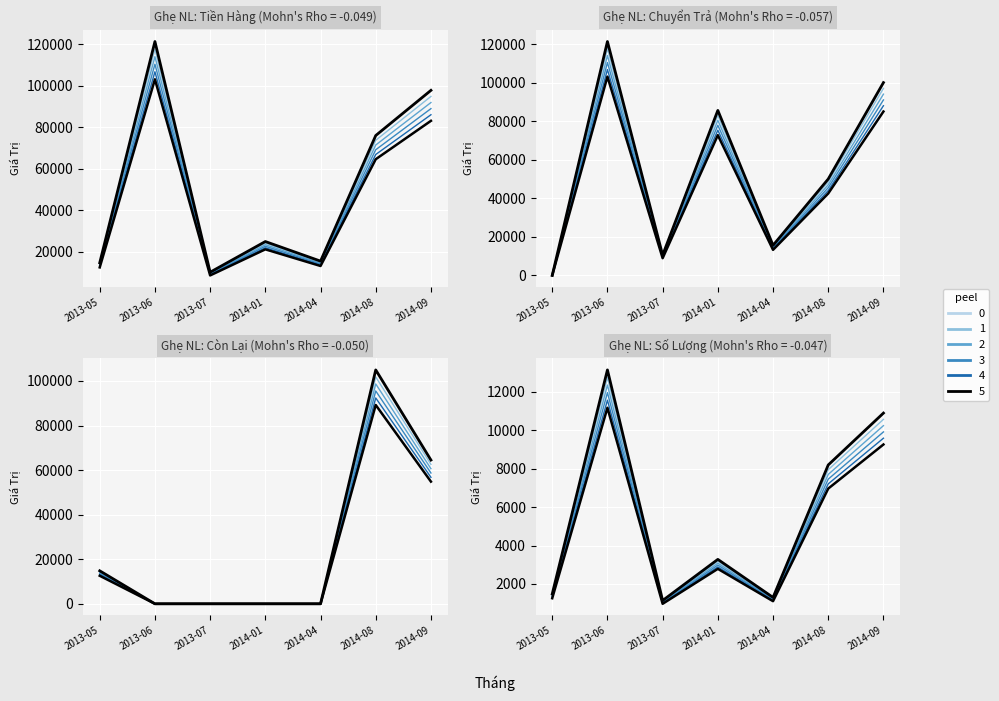

Where is peel 2 nearest to the value 6706?

2014-08